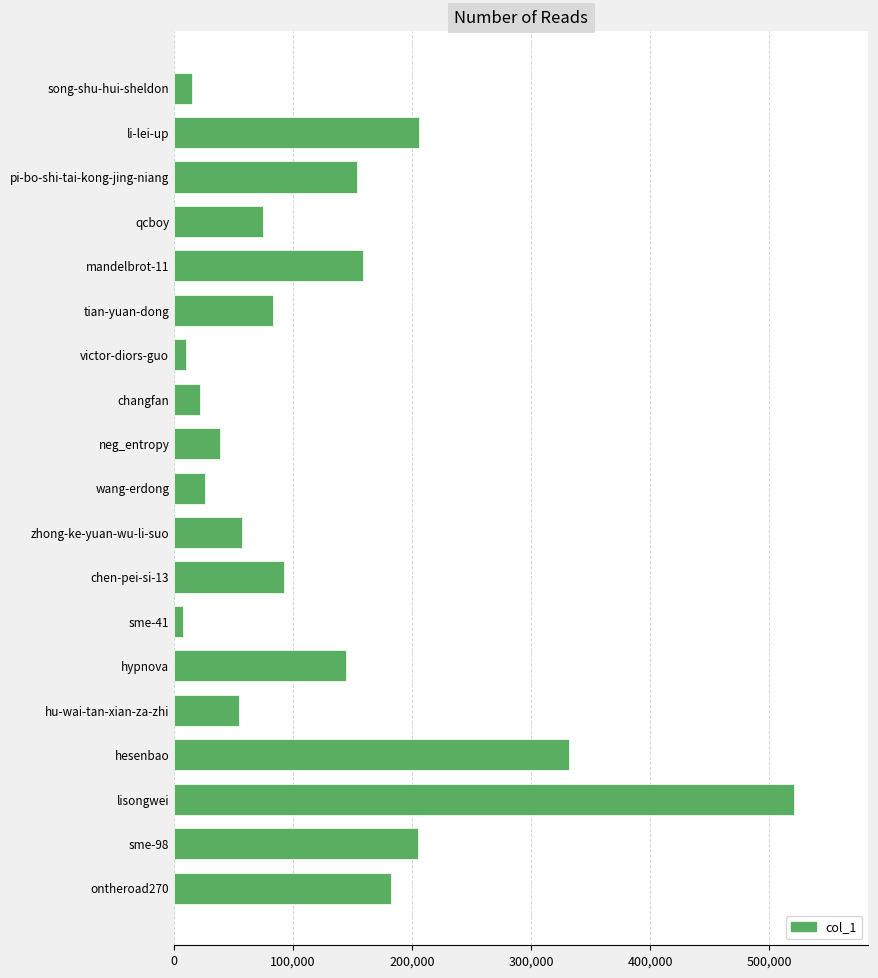

Count the number of data series in this chart.

1